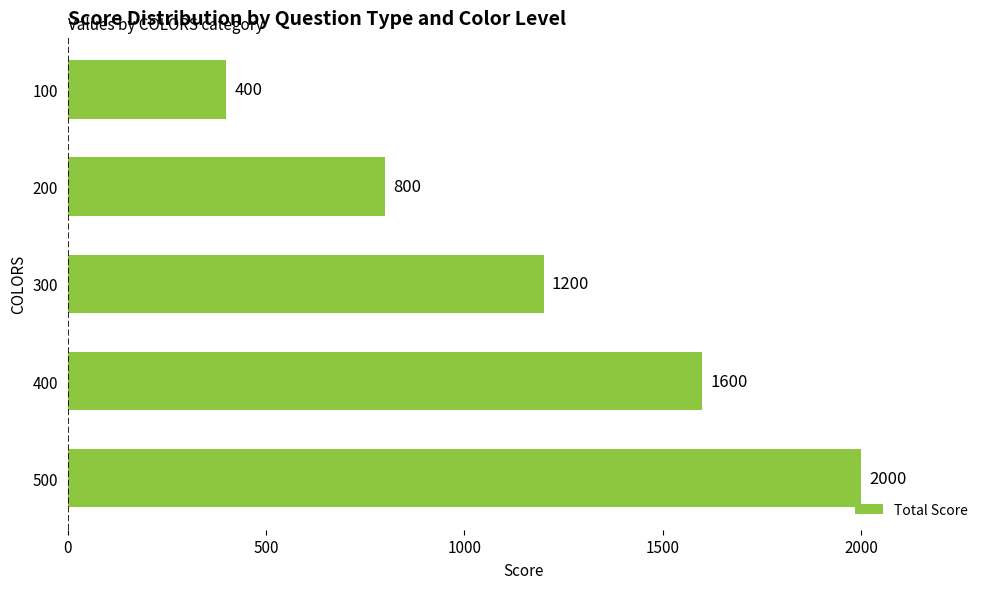

What is the average value?

1200